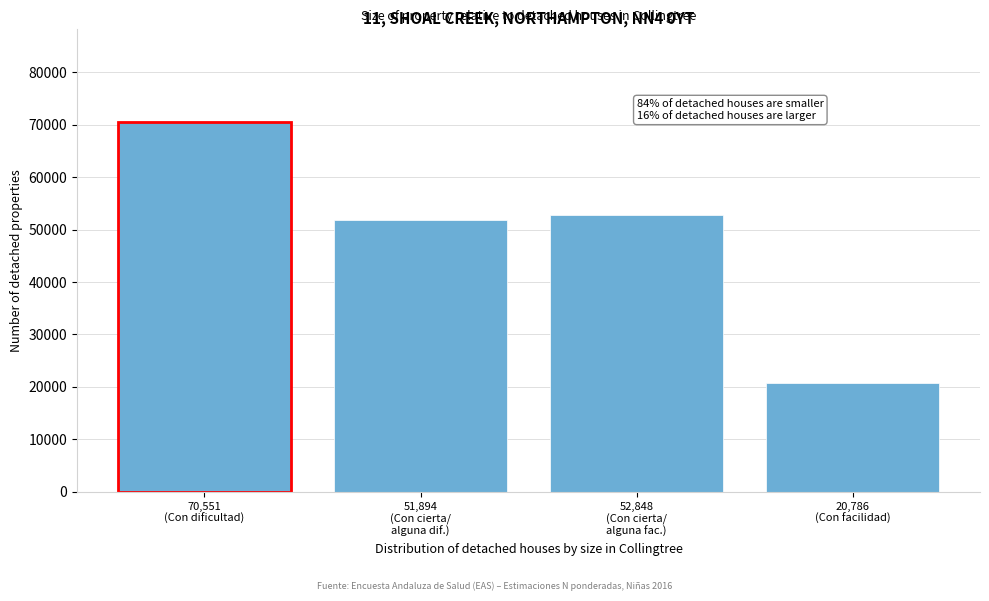

Reading left to right, list all the values displayed in this chart.

70551	51894	52848	20786